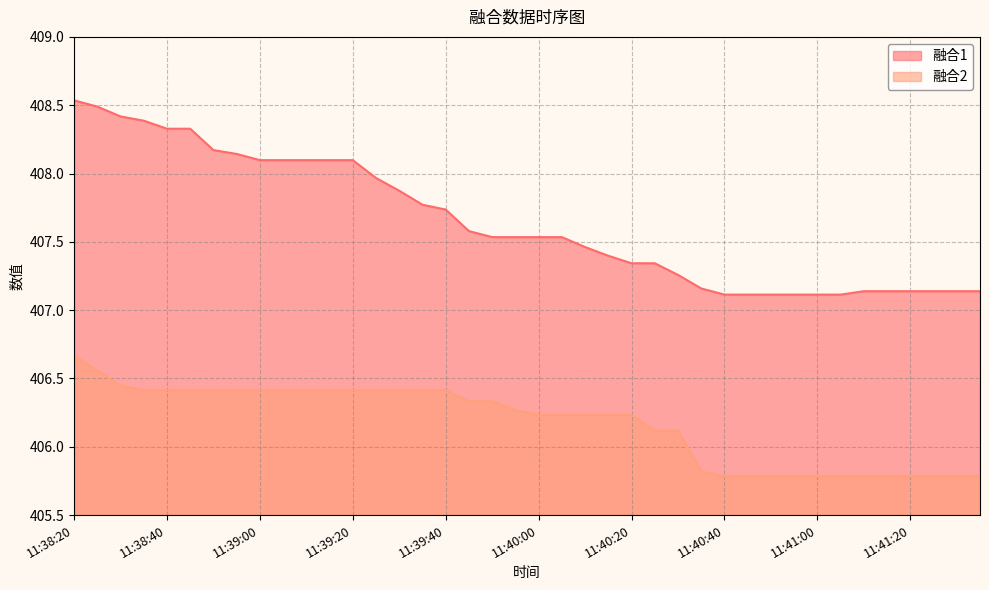

True or false: 融合2 and 融合1 cross at least once.

False